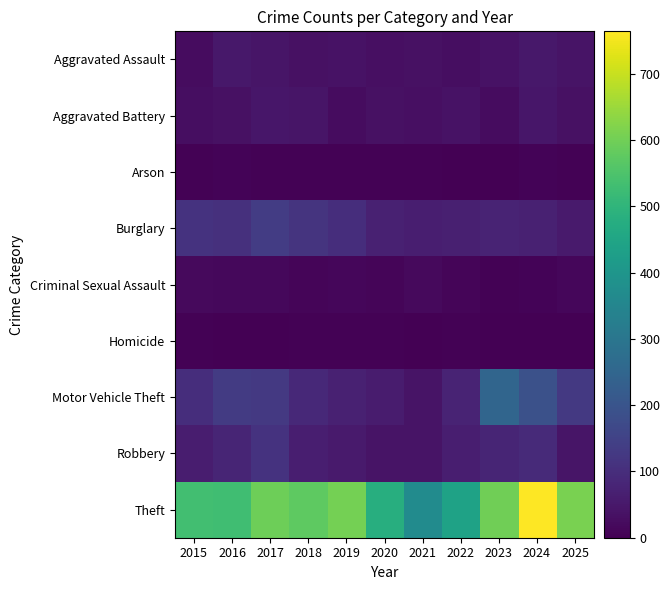

At which category is the sum across all series the highest?

2024